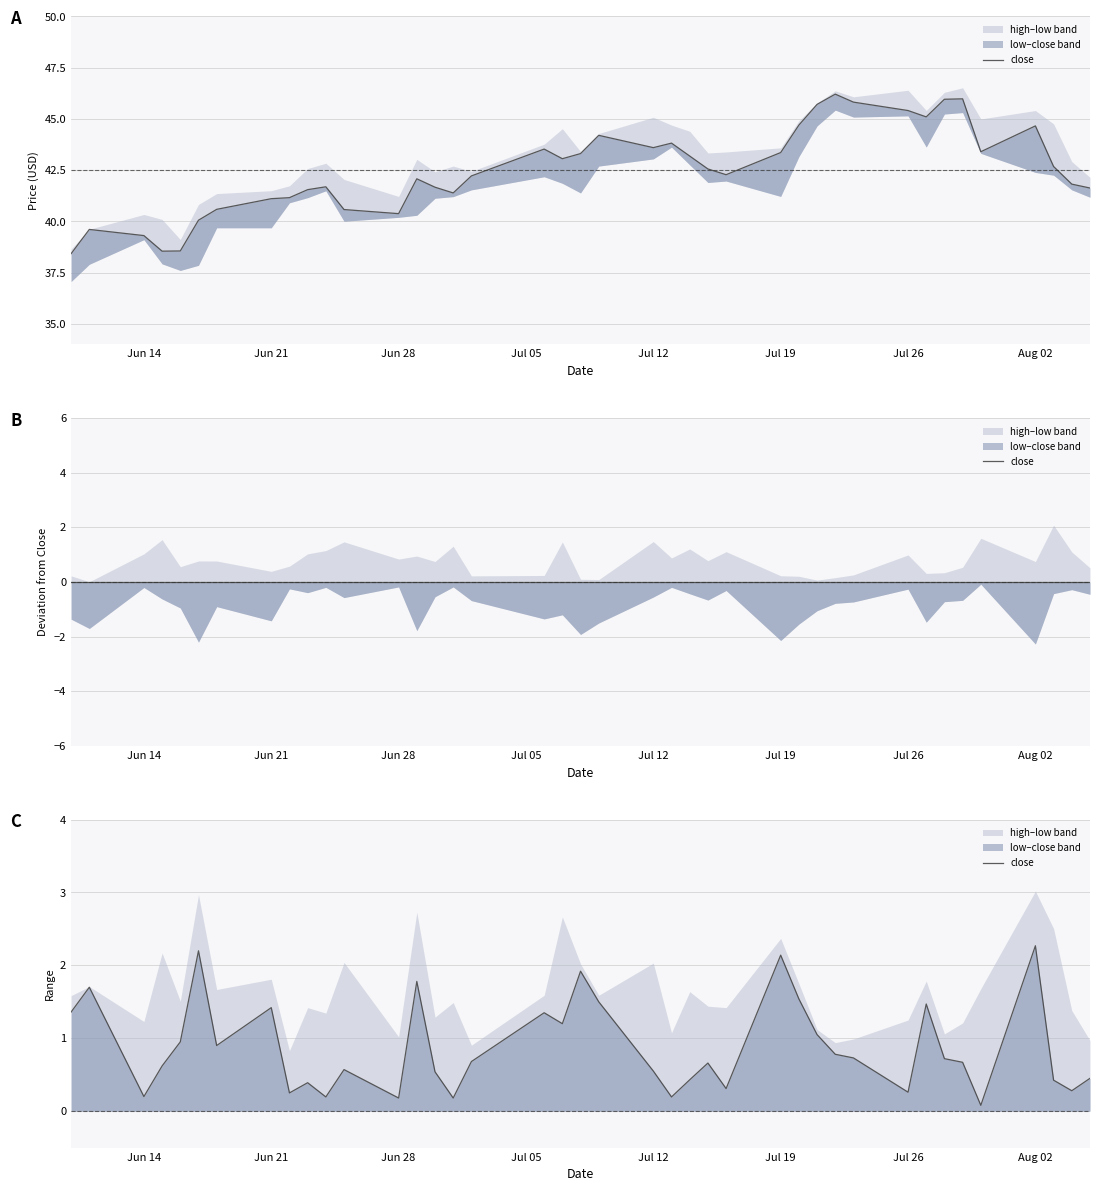

Reading left to right, what are all the values shown in this chart?

1.4	1.7	0.2	0.6	1.0	2.2	0.9	1.4	0.2	0.4	0.2	0.6	0.2	1.8	0.5	0.2	0.7	1.4	1.2	1.9	1.5	0.6	0.2	0.4	0.7	0.3	2.1	1.5	1.1	0.8	0.7	0.3	1.5	0.7	0.7	0.1	2.3	0.4	0.3	0.5